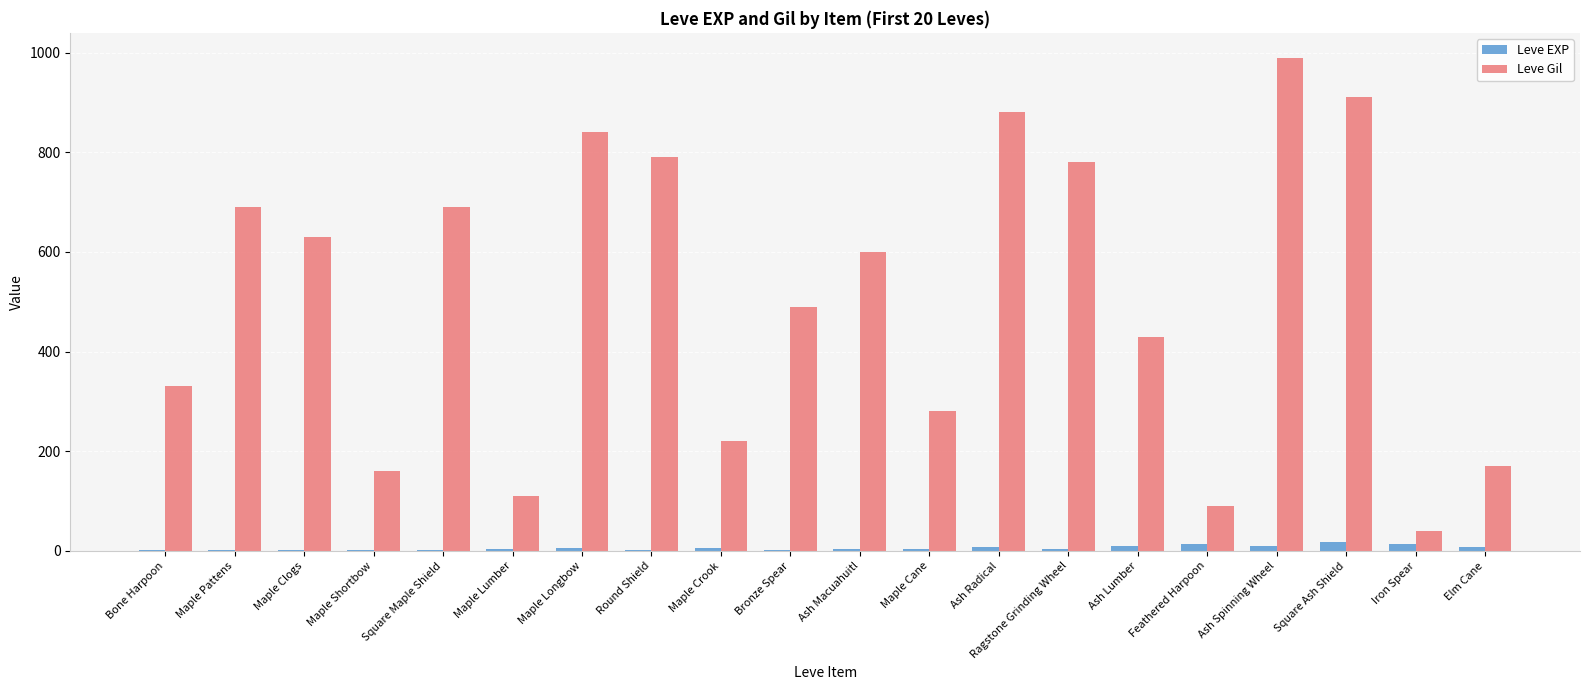

At which category is the sum across all series the highest?

Ash Spinning Wheel